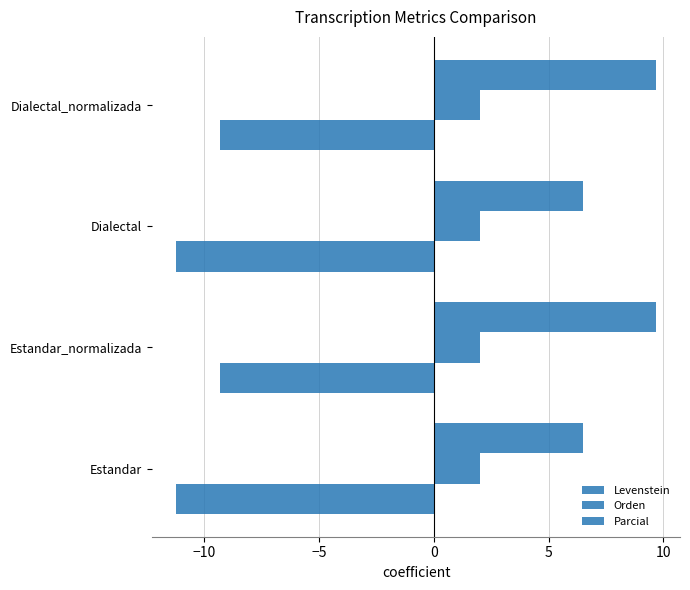

How many data points in Parcial are above 9?

2